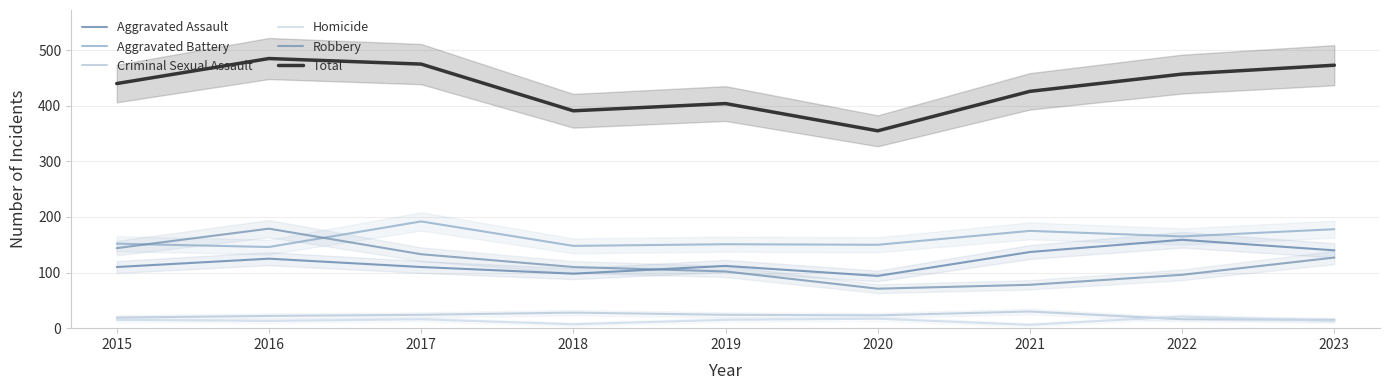

At which label does Aggravated Battery reach its minimum?

2016